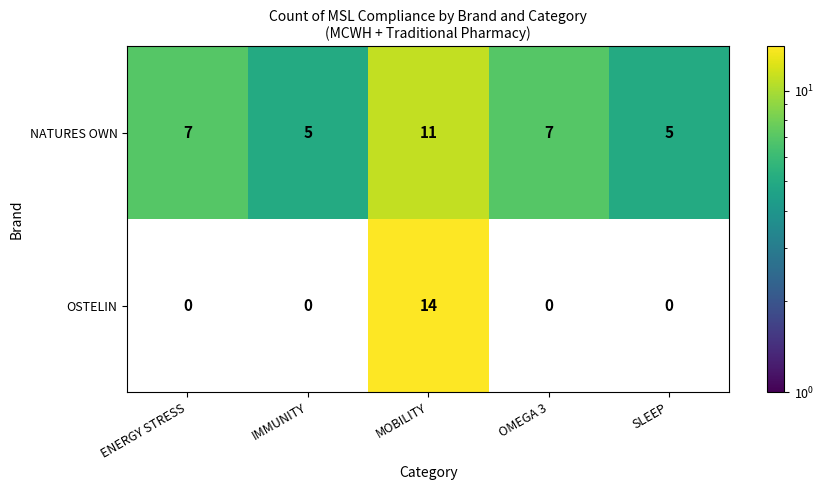

Which category has the highest value in the NATURES OWN series?

MOBILITY